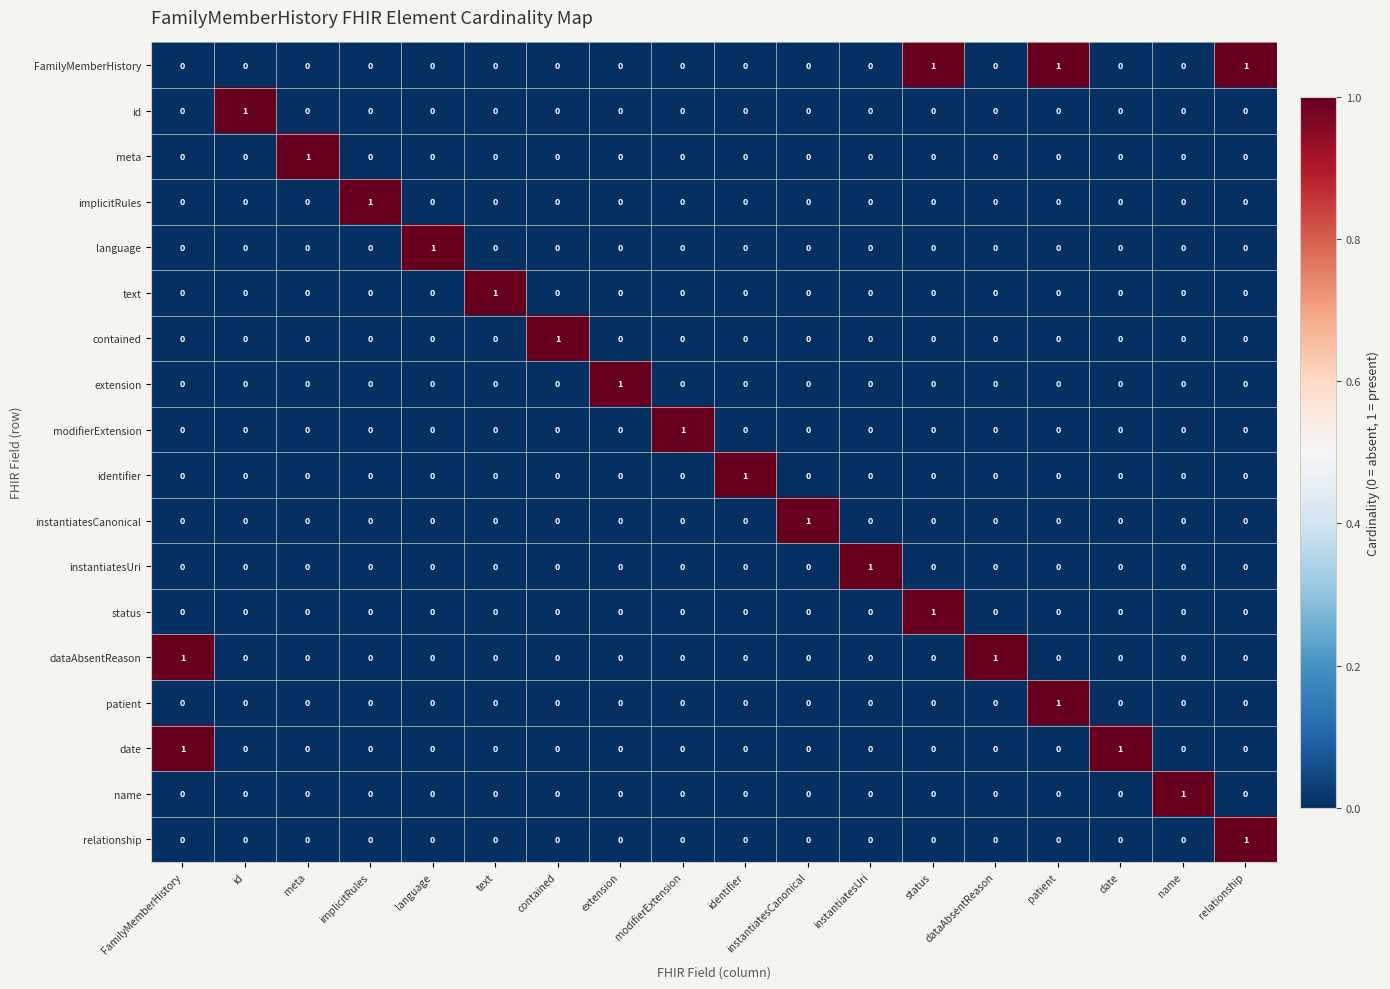

Is it true that name equals 0 at FamilyMemberHistory?

True